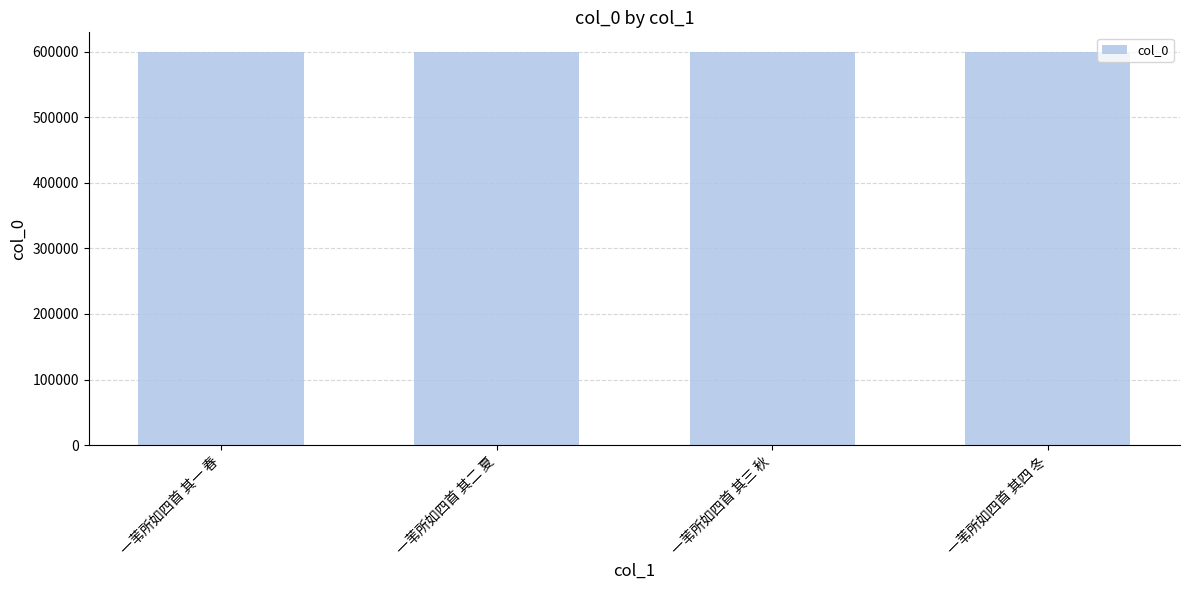

How many distinct data groups are displayed?

1